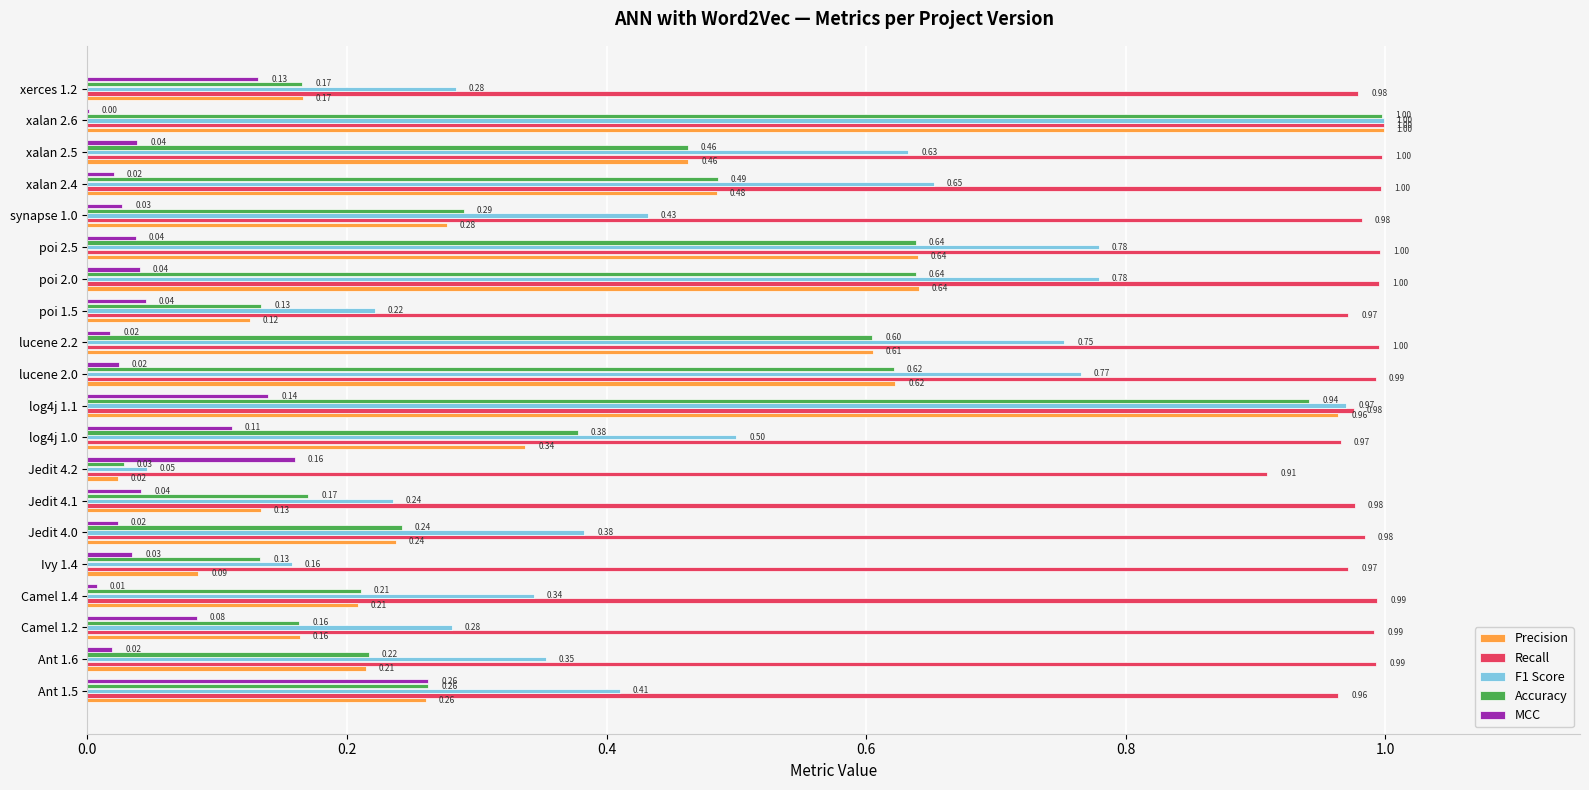

Which series has the largest range (max minus min)?

Precision